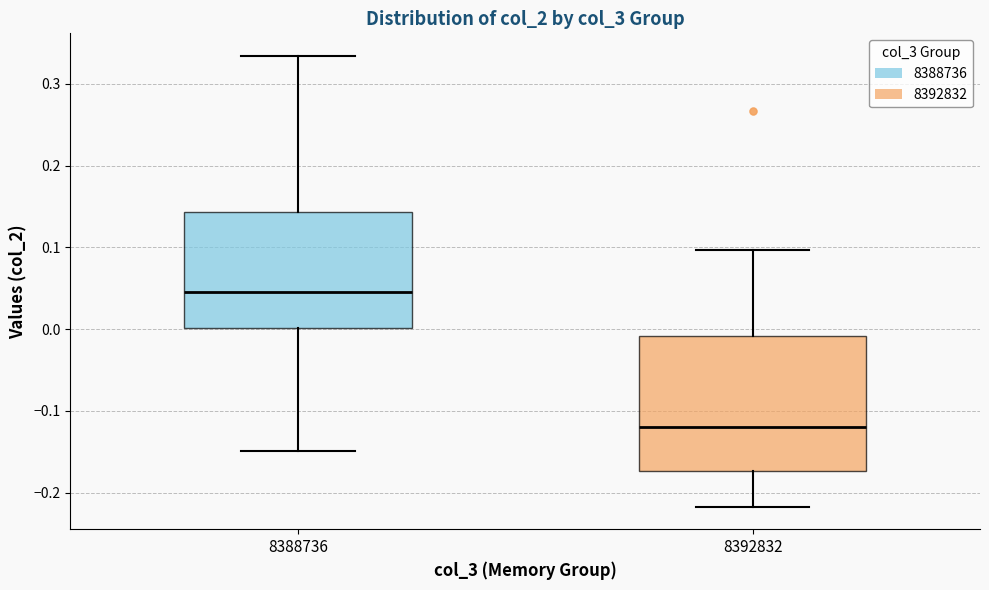

Reading left to right, transcribe this box plot: for each box, give where its median line is, the range the box spans, and where its two whiskers end, as read against the y-axis. The values are not printed on the chart, so give them approximately, as read against the axis.

8388736: median 0.05, box 0.00 to 0.14, whiskers -0.15 to 0.33
8392832: median -0.12, box -0.17 to -0.01, whiskers -0.22 to 0.10